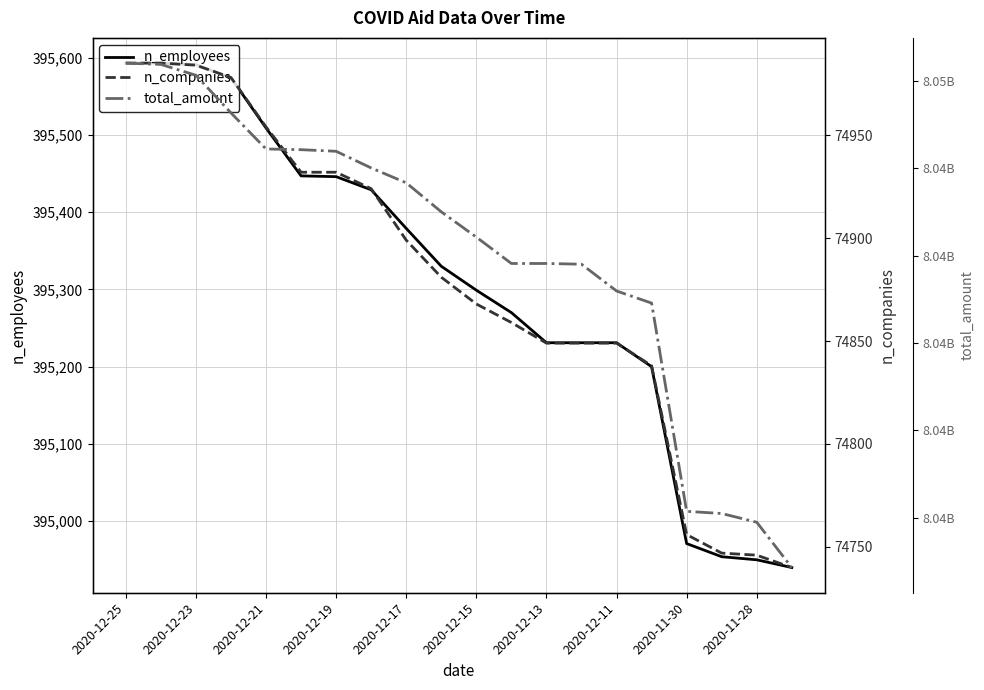

The n_employees series shows 692352 at 2020-11-28. True or false?

False